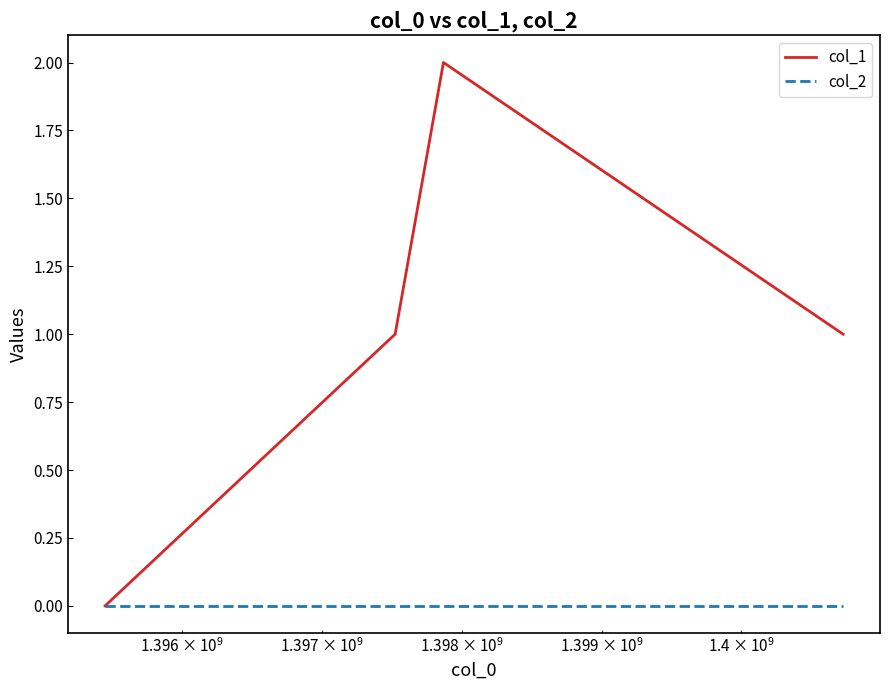

True or false: col_1 has more than 2 points higher than both neighbors.

False